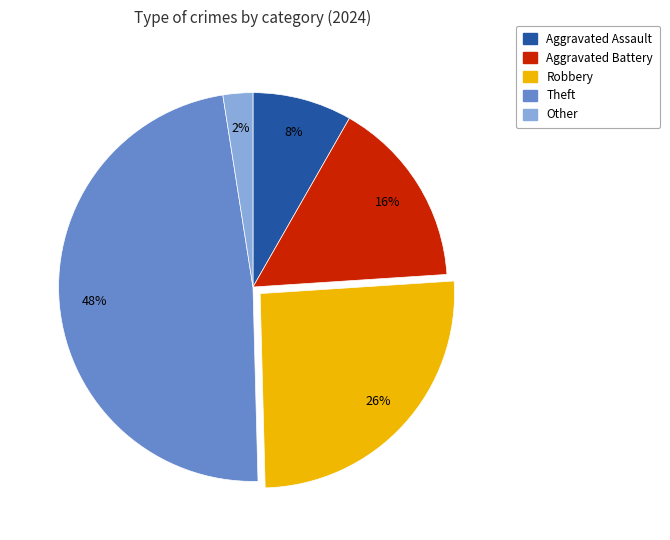

Between Other and Theft, which is larger?

Theft